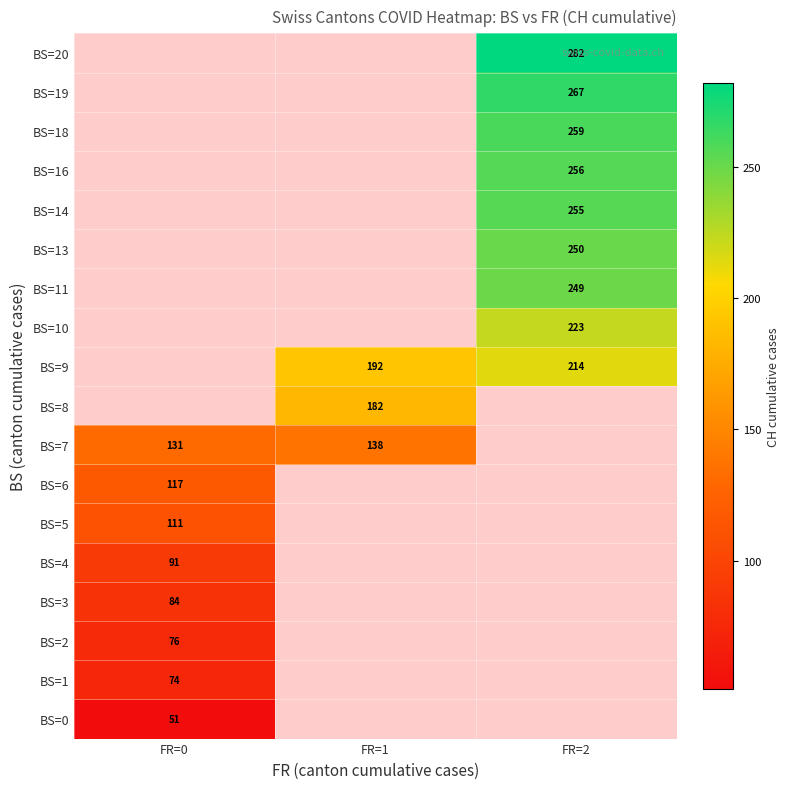

The value of BS=4 at FR=0 is 51. True or false?

False